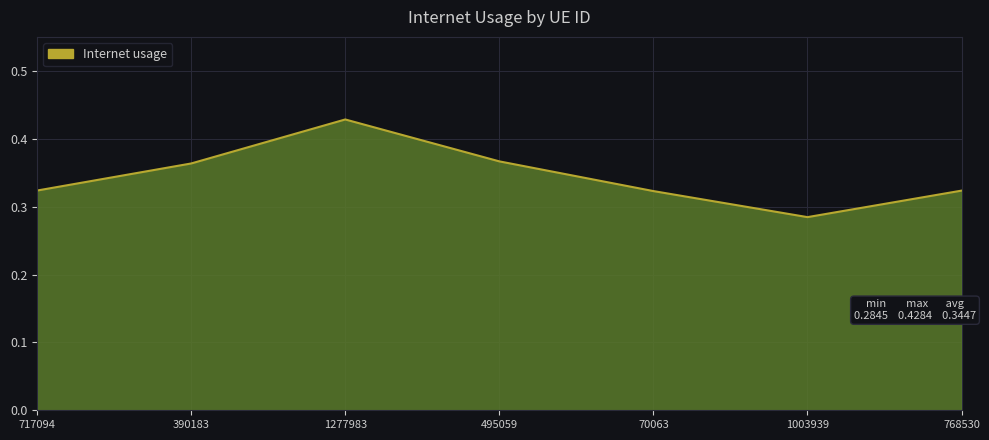

Between 1003939 and 390183, which is larger?

390183